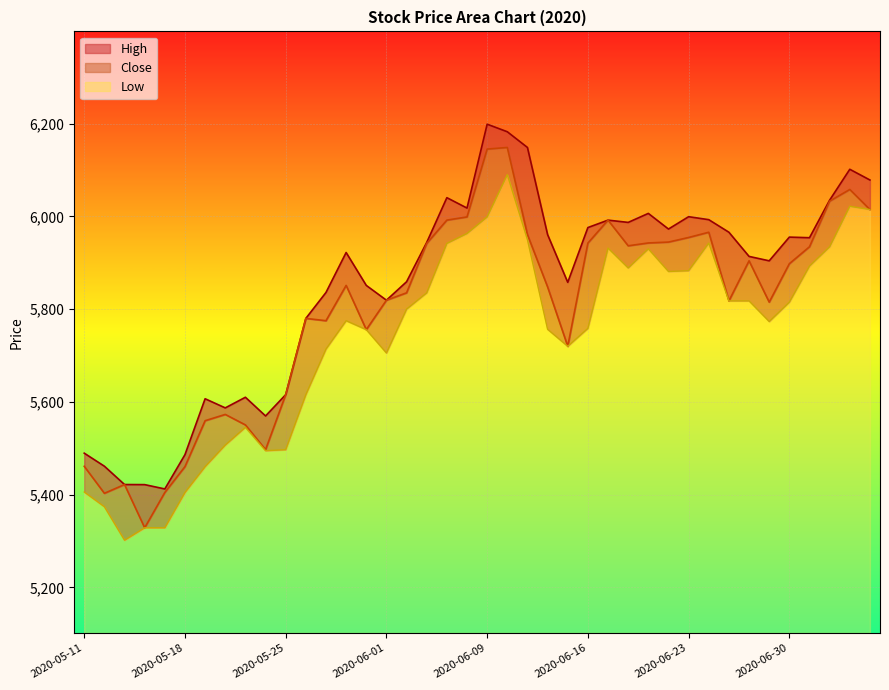

What is the value of the High point at the 38th from the left?

6034.9